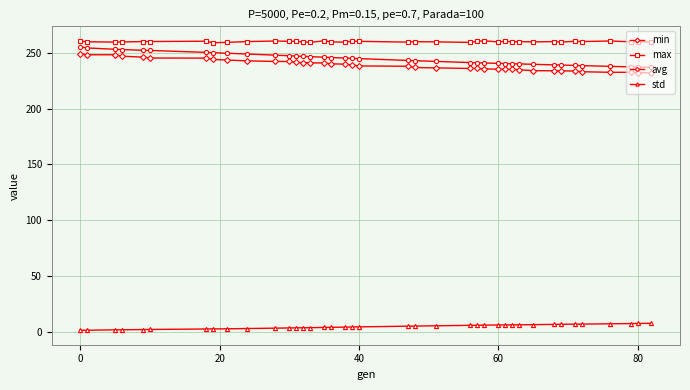

What is the sum of all max values?

10136.4